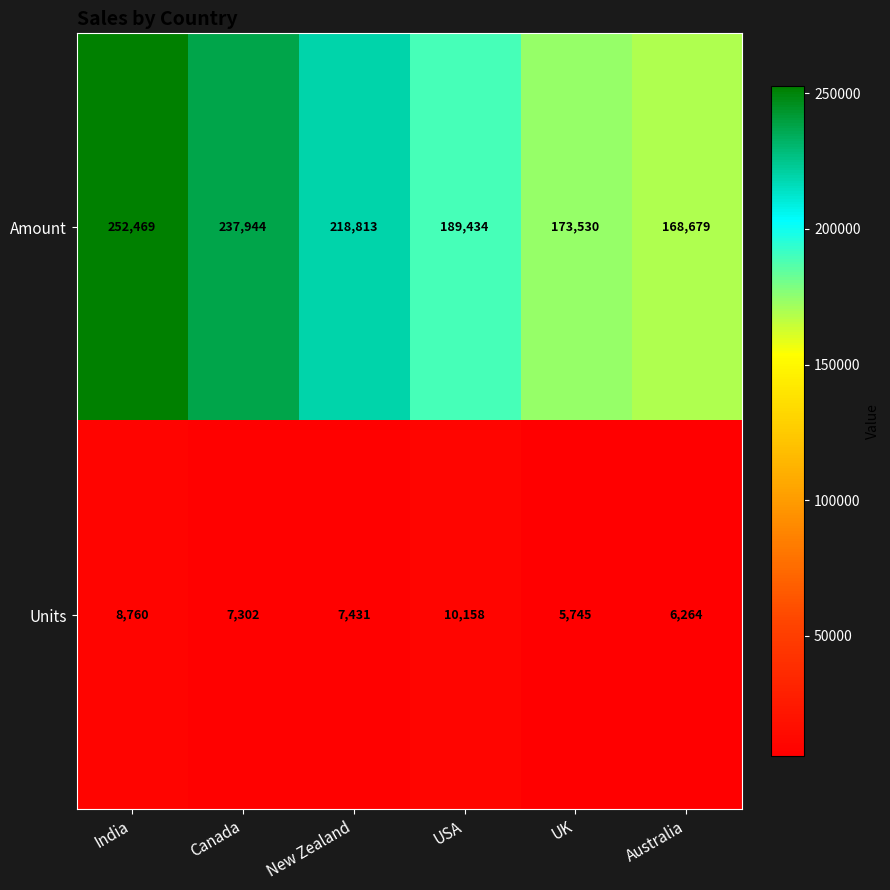

Which series has the widest spread of values?

Amount